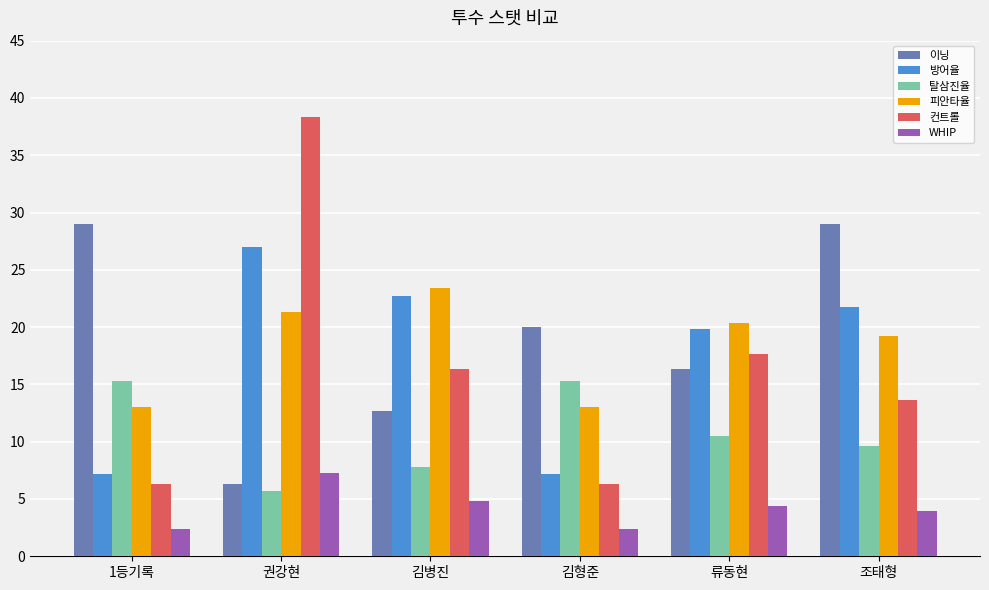

The value of 탈삼진율 at 조태형 is 9.6. True or false?

True